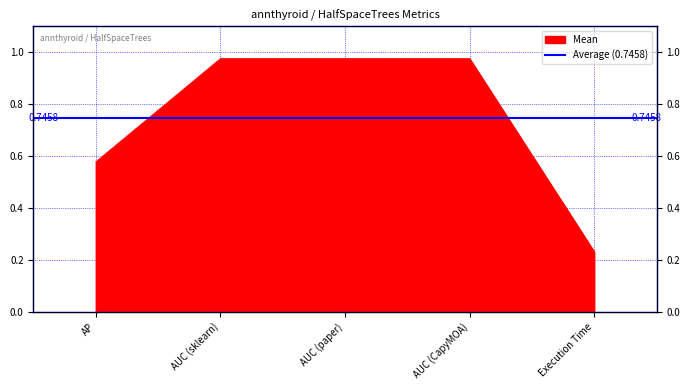

What position from the right is AUC (CapyMOA)?

2